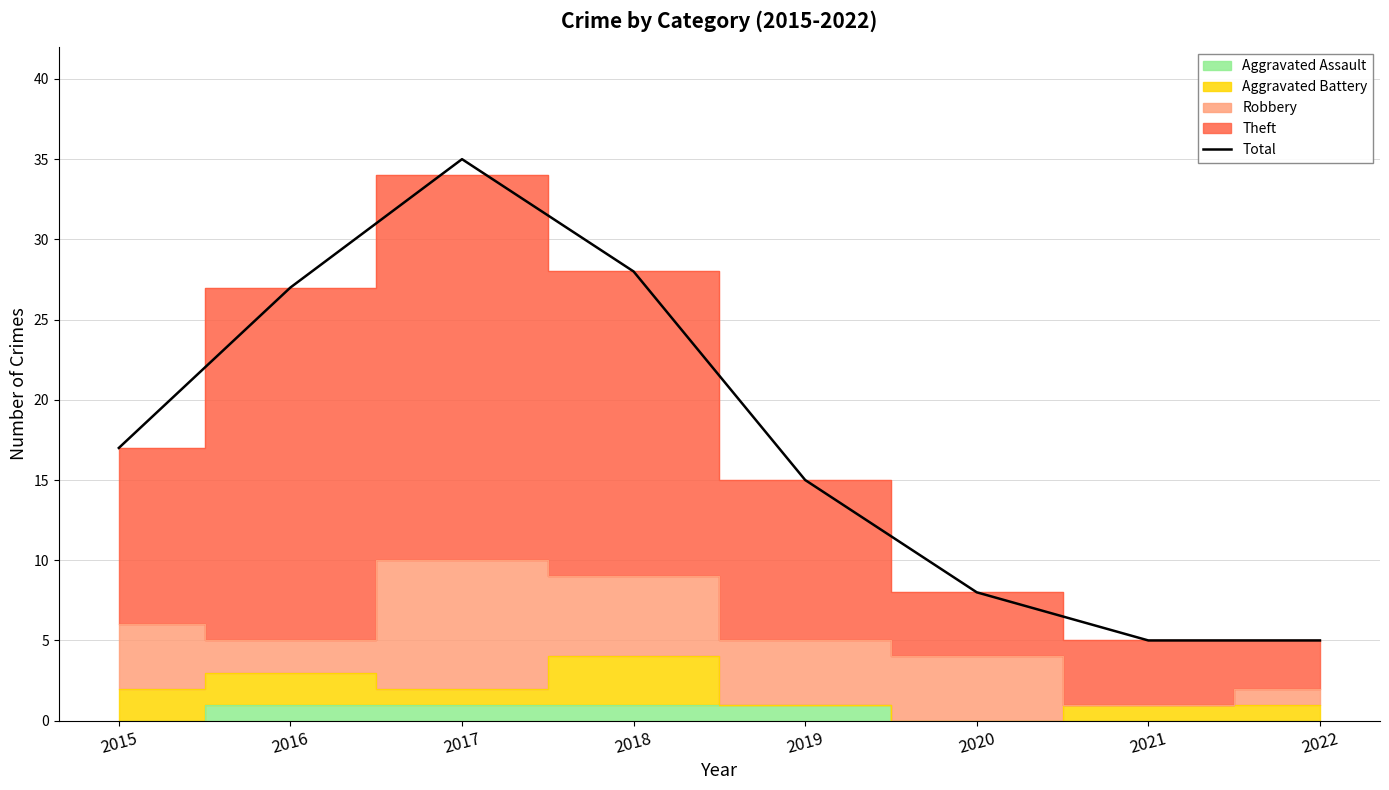

What value does the data have at 2017, to the nearest 5?

35